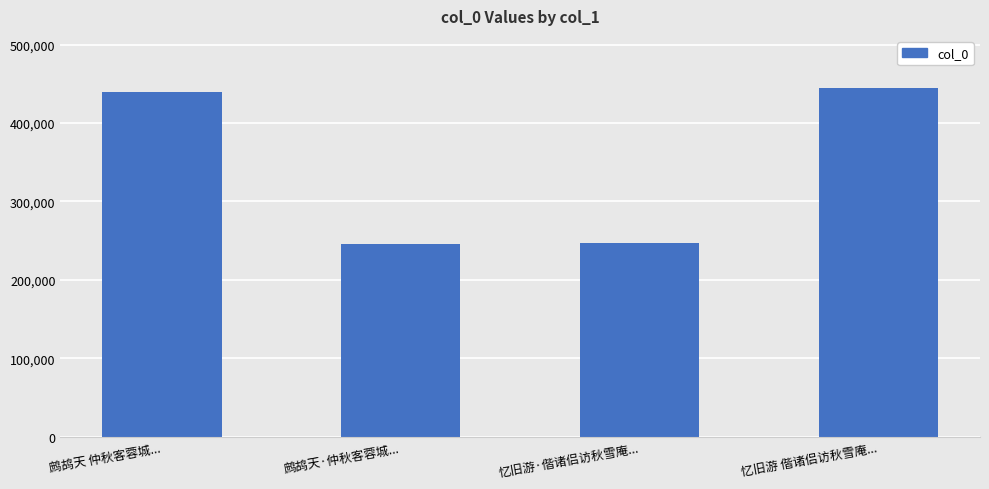

How many values are below 440142?

2